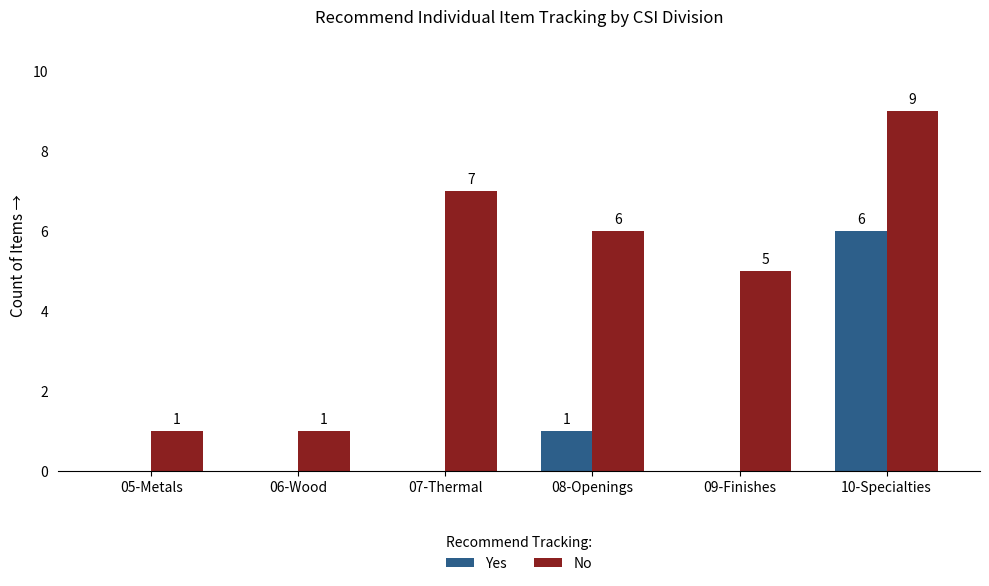

What is the sum of all Yes values?

7